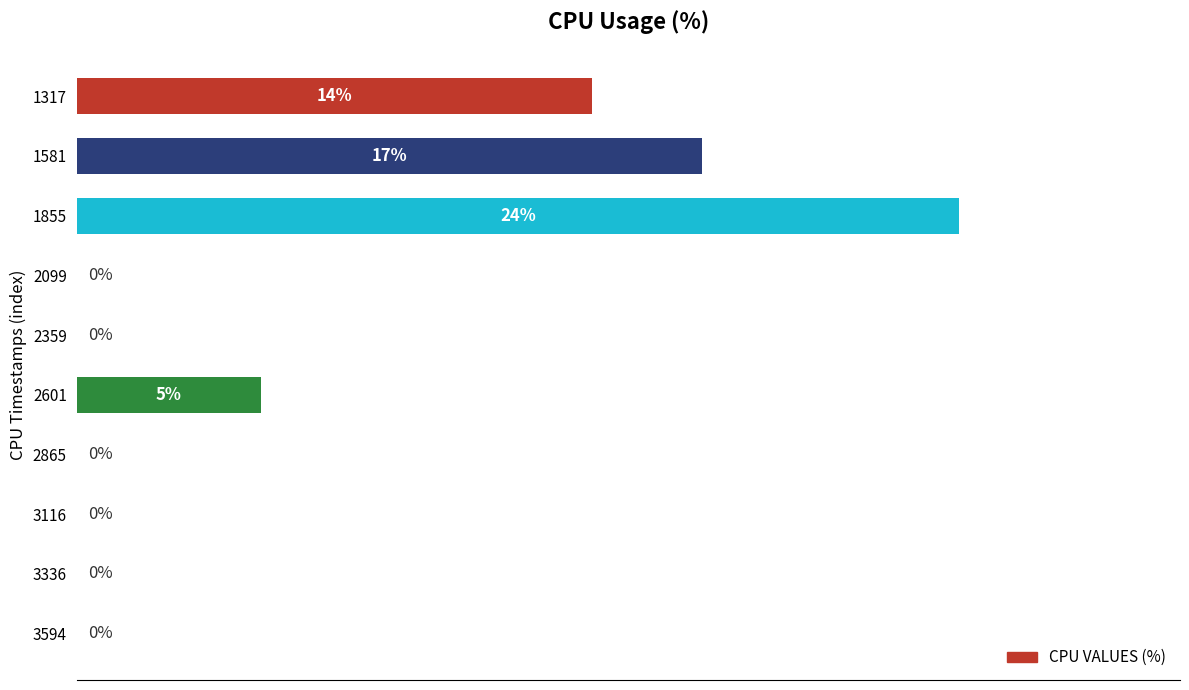

Are the bars horizontal?

Yes